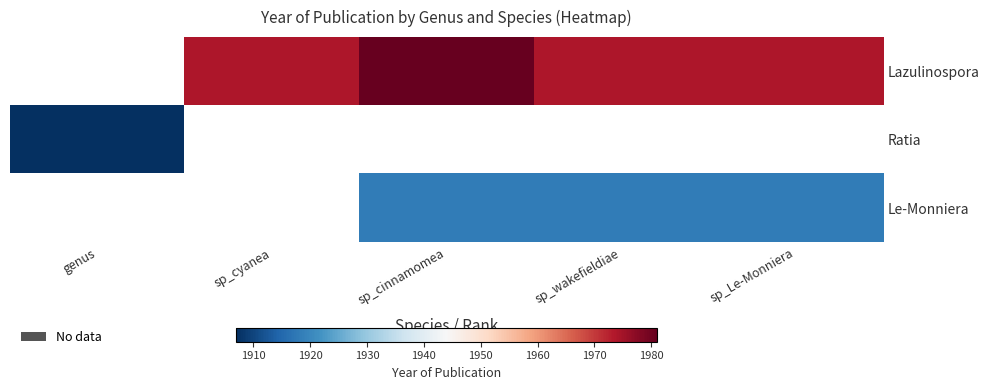

What is the sum of the Lazulinospora values at sp_cyanea and sp_Le-Monniera?

3948.0